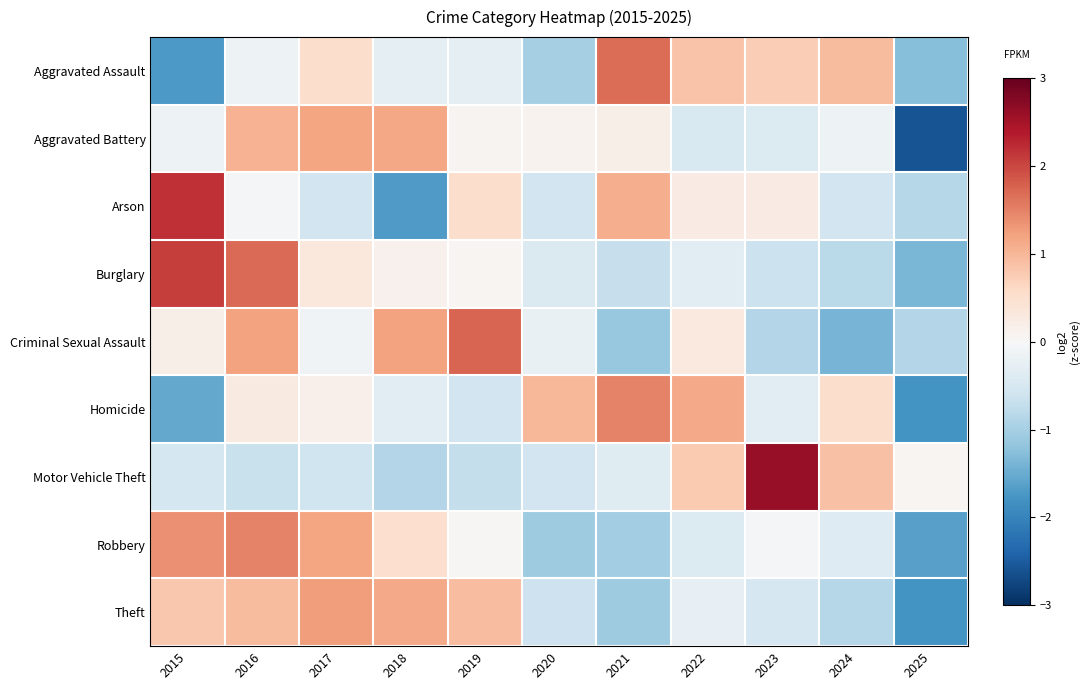

Reading left to right, transcribe all the data shown in this chart.

Aggravated Assault: 2015=-1.7	2016=-0.2	2017=0.5	2018=-0.3	2019=-0.3	2020=-1.0	2021=1.7	2022=0.9	2023=0.7	2024=0.9	2025=-1.3
Aggravated Battery: 2015=-0.2	2016=1.0	2017=1.2	2018=1.2	2019=0.1	2020=0.1	2021=0.2	2022=-0.5	2023=-0.4	2024=-0.2	2025=-2.6
Arson: 2015=2.2	2016=-0.0	2017=-0.6	2018=-1.7	2019=0.5	2020=-0.6	2021=1.1	2022=0.3	2023=0.3	2024=-0.6	2025=-0.9
Burglary: 2015=2.1	2016=1.7	2017=0.3	2018=0.1	2019=0.0	2020=-0.4	2021=-0.7	2022=-0.3	2023=-0.6	2024=-0.8	2025=-1.4
Criminal Sexual Assault: 2015=0.2	2016=1.2	2017=-0.1	2018=1.2	2019=1.7	2020=-0.2	2021=-1.1	2022=0.3	2023=-0.9	2024=-1.4	2025=-0.9
Homicide: 2015=-1.5	2016=0.3	2017=0.2	2018=-0.3	2019=-0.6	2020=1.0	2021=1.5	2022=1.1	2023=-0.3	2024=0.5	2025=-1.8
Motor Vehicle Theft: 2015=-0.5	2016=-0.7	2017=-0.6	2018=-0.9	2019=-0.7	2020=-0.6	2021=-0.4	2022=0.8	2023=2.6	2024=0.9	2025=0.0
Robbery: 2015=1.4	2016=1.5	2017=1.2	2018=0.5	2019=0.0	2020=-1.1	2021=-1.1	2022=-0.4	2023=-0.0	2024=-0.4	2025=-1.6
Theft: 2015=0.8	2016=1.0	2017=1.2	2018=1.1	2019=0.9	2020=-0.6	2021=-1.1	2022=-0.3	2023=-0.5	2024=-0.8	2025=-1.8